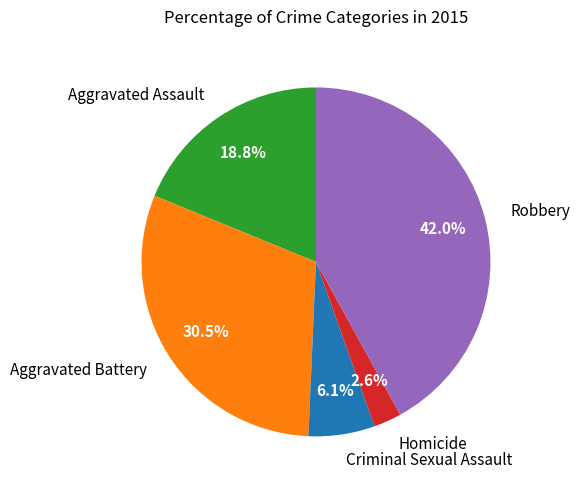

Which slice is the smallest?

Homicide